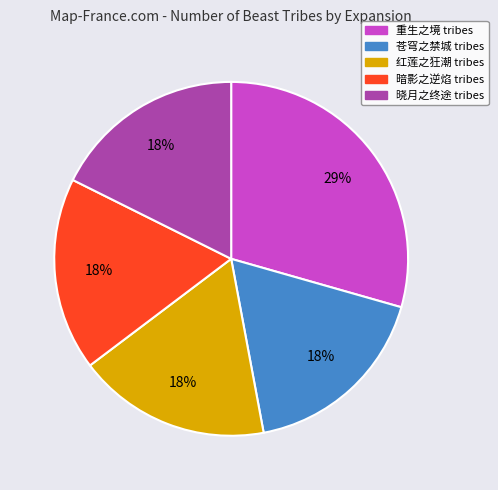

Which has a higher value, 暗影之逆焰 or 重生之境?

重生之境